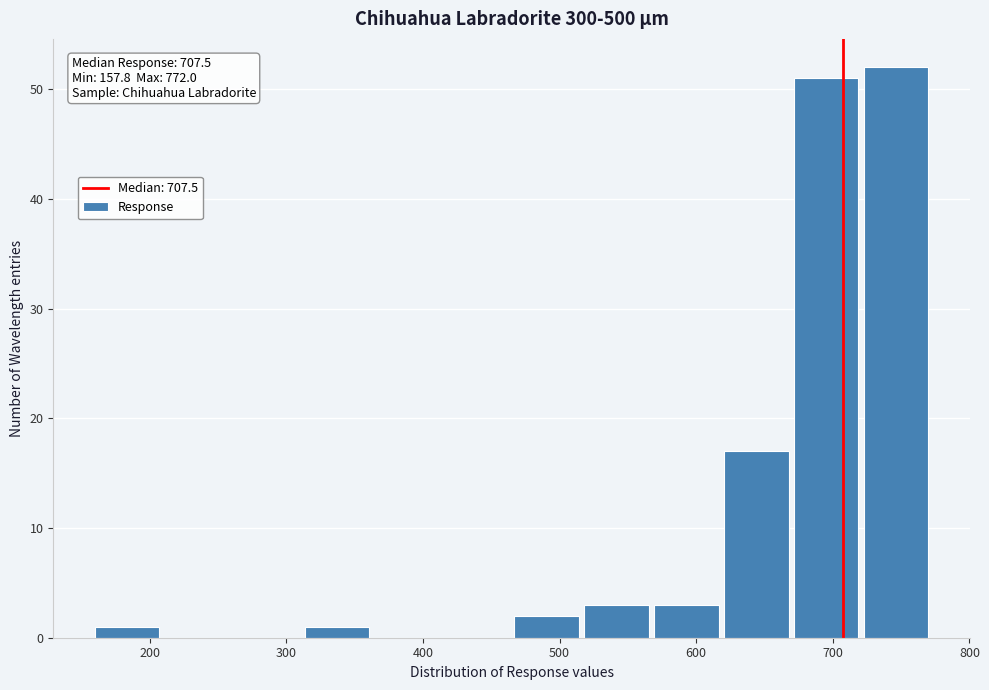

Over which range of the x-axis is the bar tallest?

720 to 770